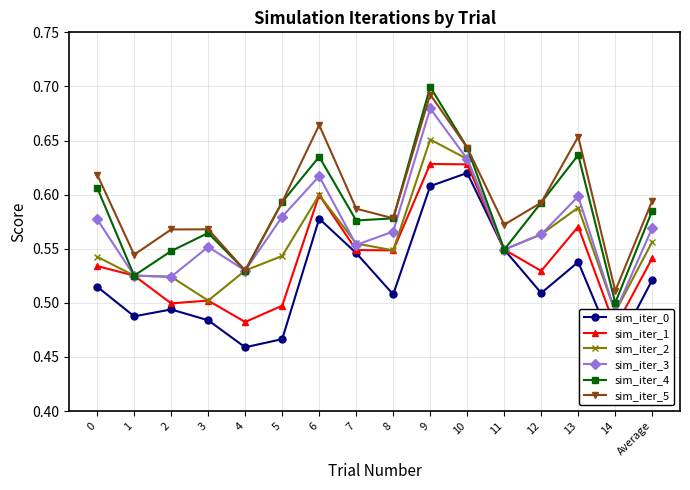

Reading right to left, transcribe all the data shown in this chart.

sim_iter_0: 0.5	0.5	0.5	0.5	0.5	0.6	0.6	0.5	0.5	0.6	0.5	0.5	0.5	0.5	0.5	0.5
sim_iter_1: 0.5	0.5	0.6	0.5	0.5	0.6	0.6	0.5	0.5	0.6	0.5	0.5	0.5	0.5	0.5	0.5
sim_iter_2: 0.6	0.5	0.6	0.6	0.5	0.6	0.7	0.5	0.6	0.6	0.5	0.5	0.5	0.5	0.5	0.5
sim_iter_3: 0.6	0.5	0.6	0.6	0.5	0.6	0.7	0.6	0.6	0.6	0.6	0.5	0.6	0.5	0.5	0.6
sim_iter_4: 0.6	0.5	0.6	0.6	0.5	0.6	0.7	0.6	0.6	0.6	0.6	0.5	0.6	0.5	0.5	0.6
sim_iter_5: 0.6	0.5	0.7	0.6	0.6	0.6	0.7	0.6	0.6	0.7	0.6	0.5	0.6	0.6	0.5	0.6